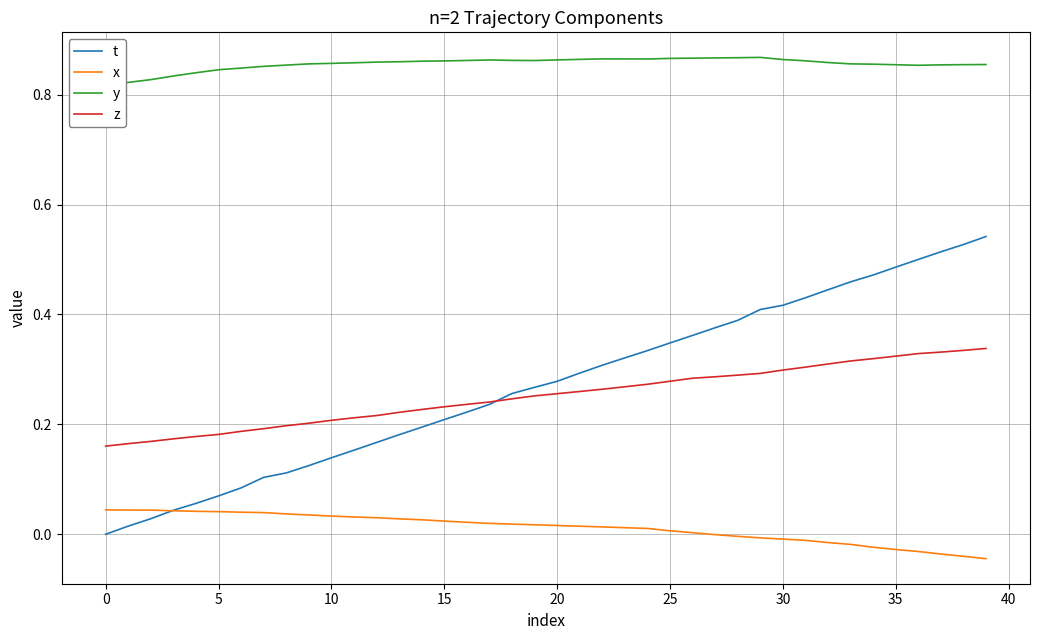

True or false: y and z intersect in this chart.

False